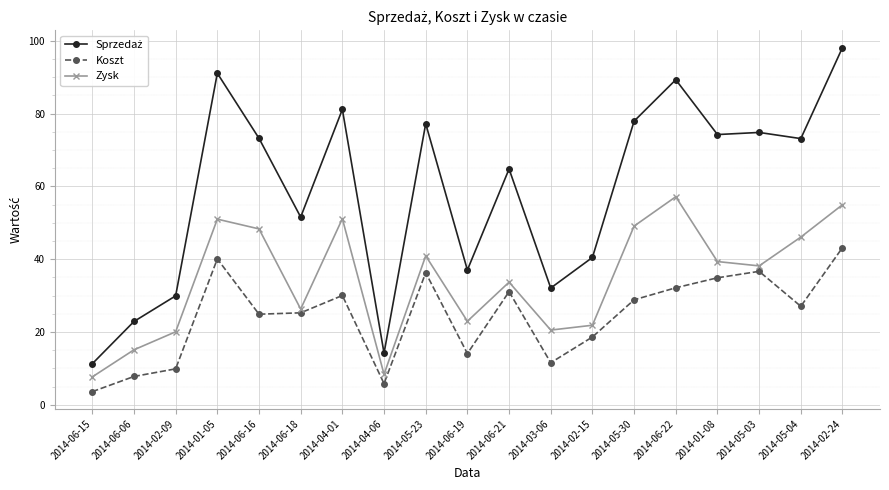

At which category does the chart reach its peak across all series?

2014-02-24